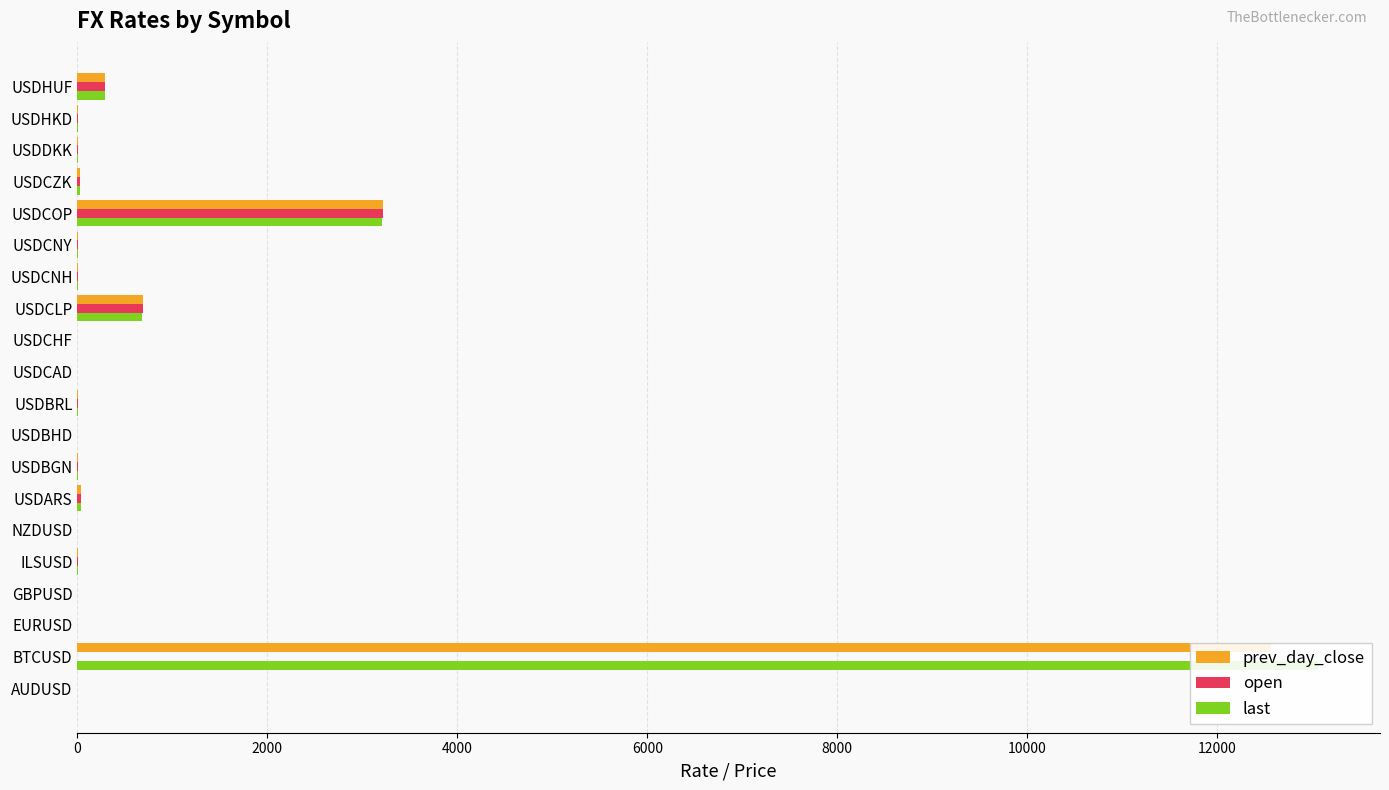

What is the total value across all series at USDHUF?

870.2